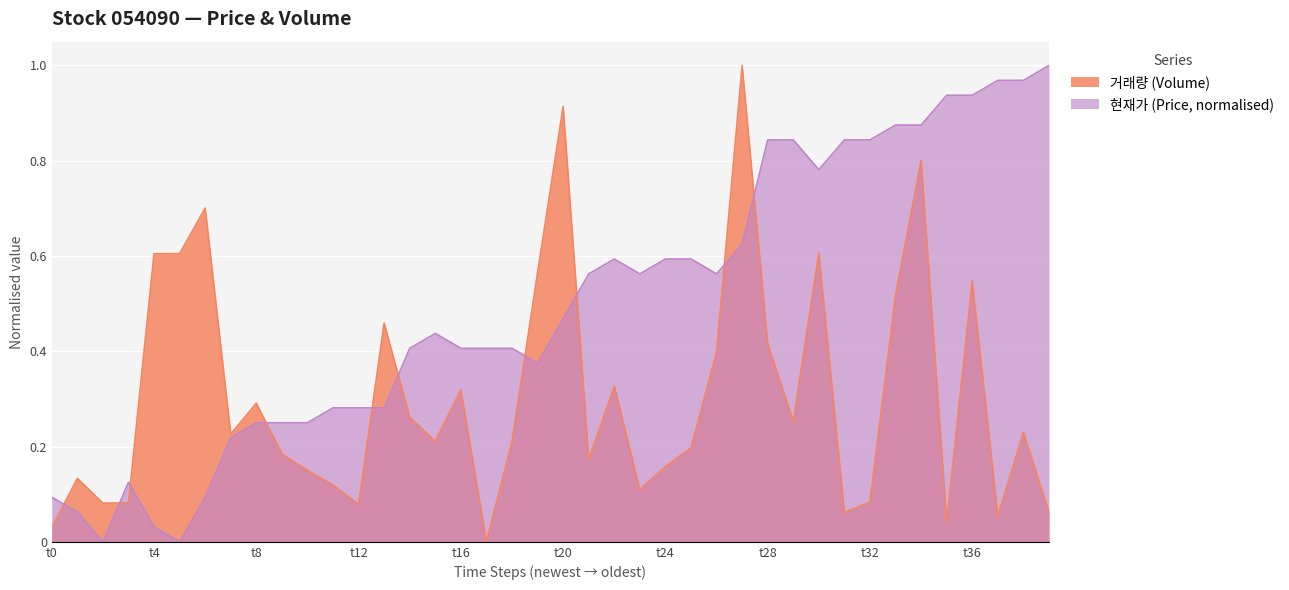

How many interior local peaks does the 현재가 series have?

3